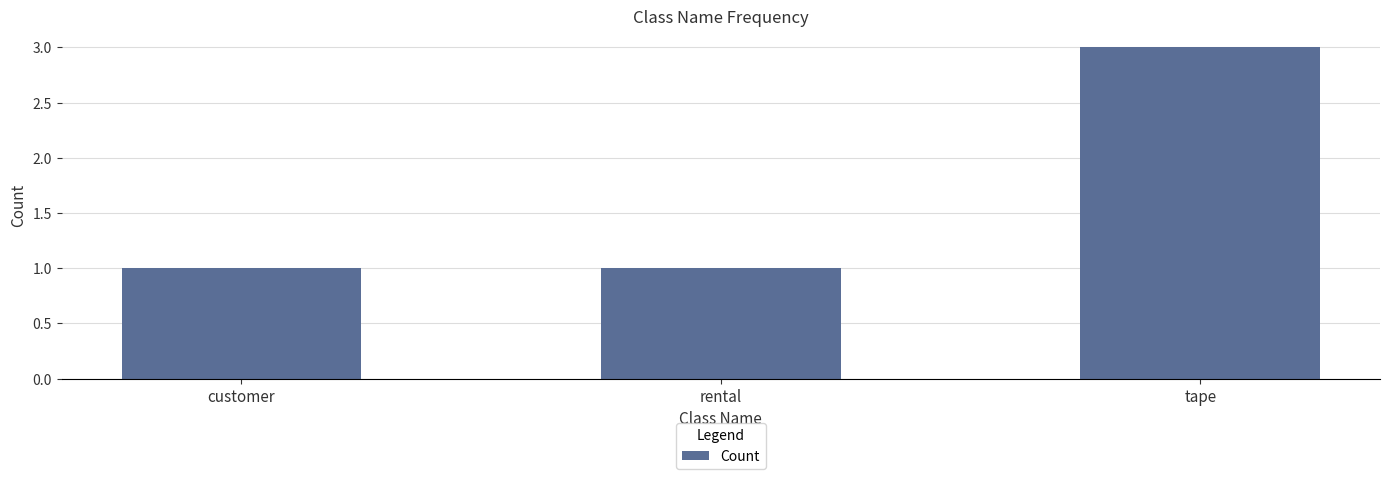

How many categories are shown in the chart?

3